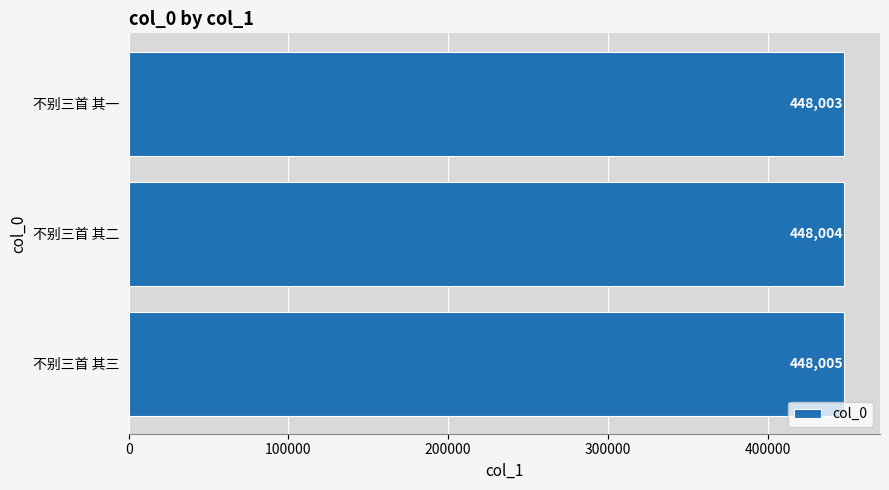

True or false: the data shows 244714 at 不别三首 其一.

False